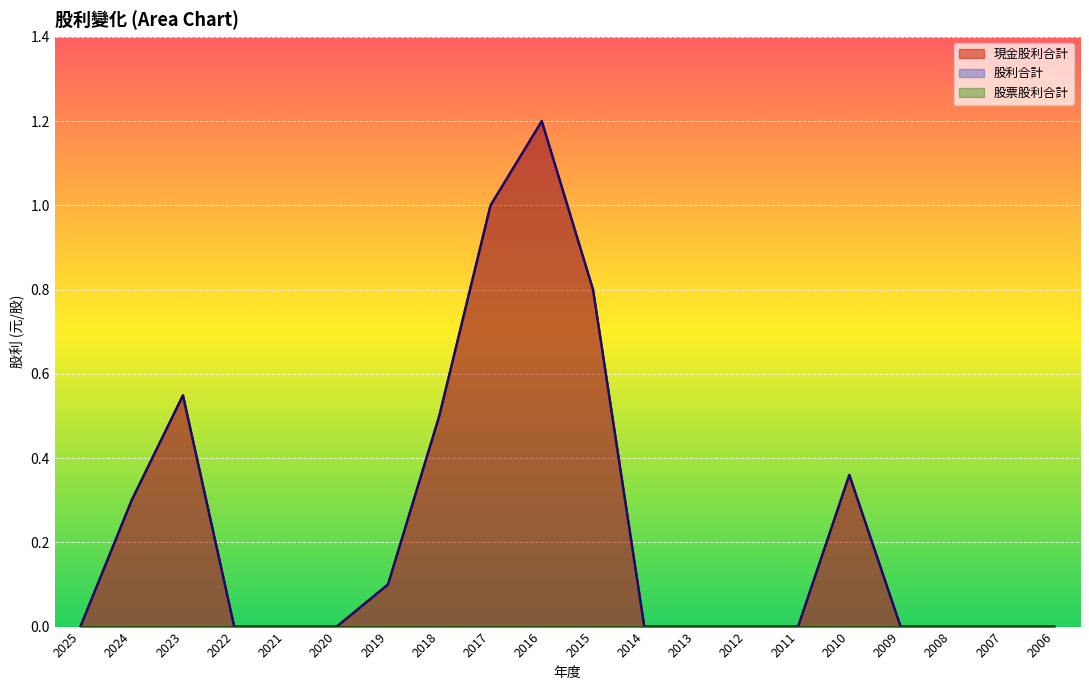

Which series has the widest spread of values?

現金股利合計